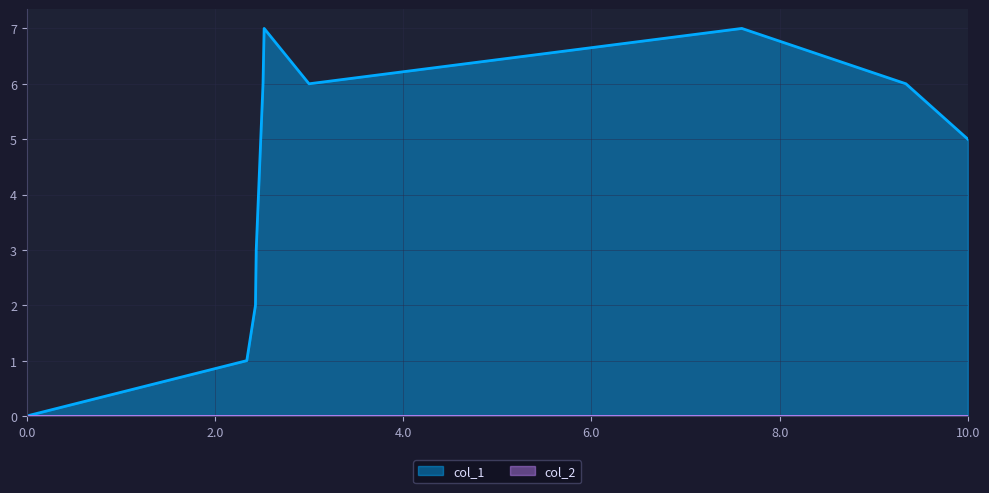

How many lines are shown in the chart?

2